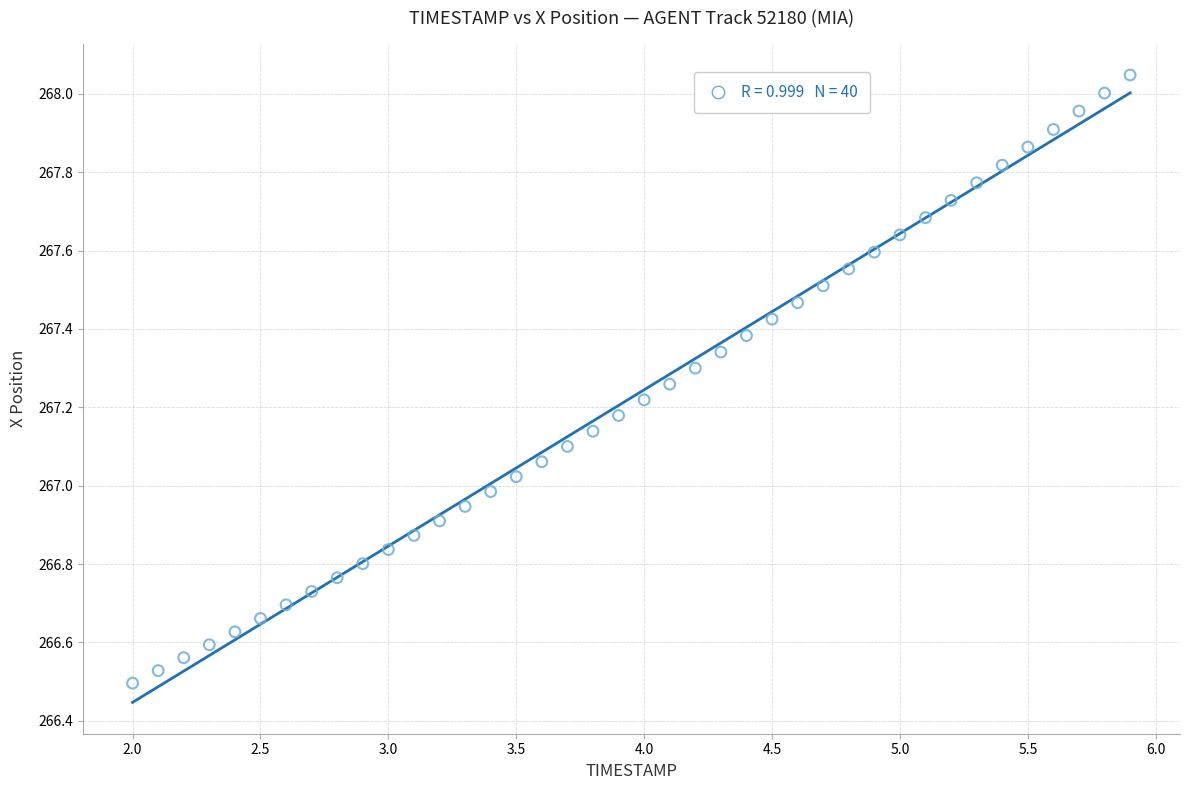

What is the range of Y values (max minus min)?

1.6